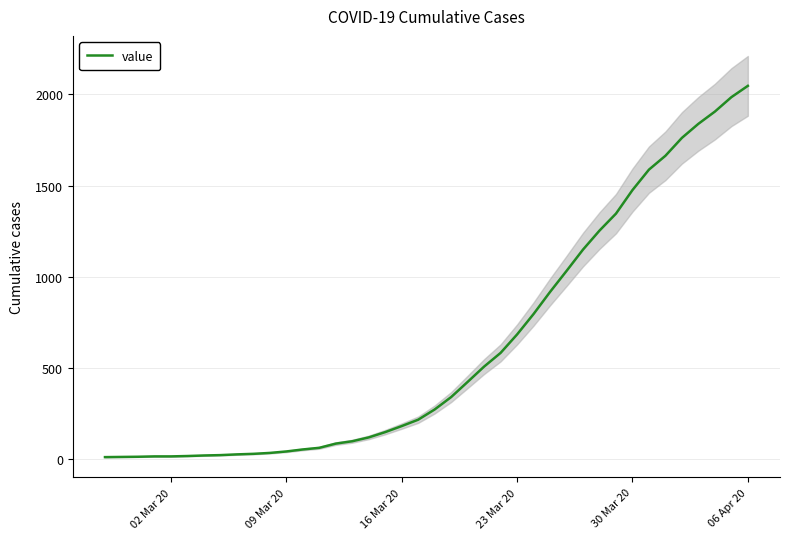

True or false: there are more than 1 points higher than both neighbors.

False